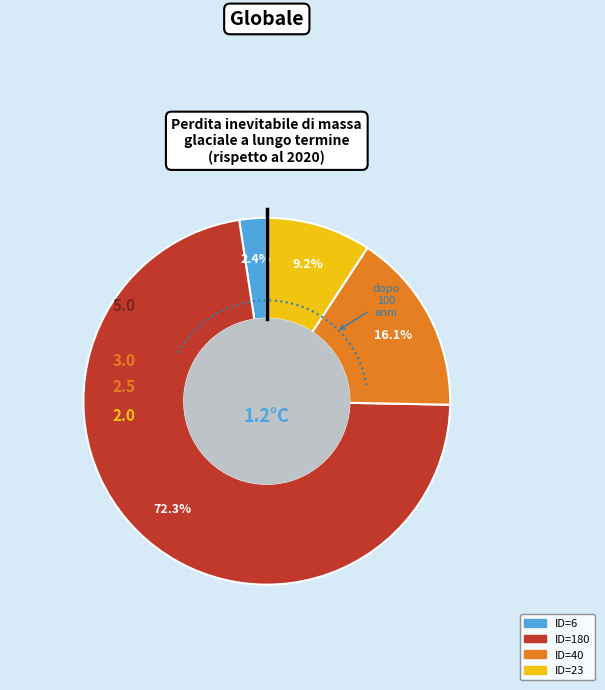

Which category has the biggest portion of the pie?

ID=180